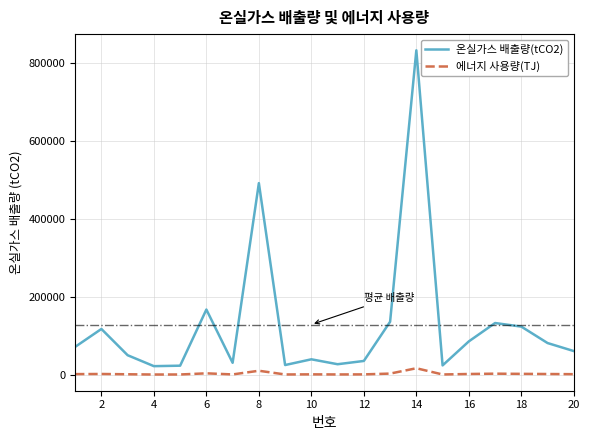

Which series has the largest total across all categories?

온실가스 배출량(tCO2)